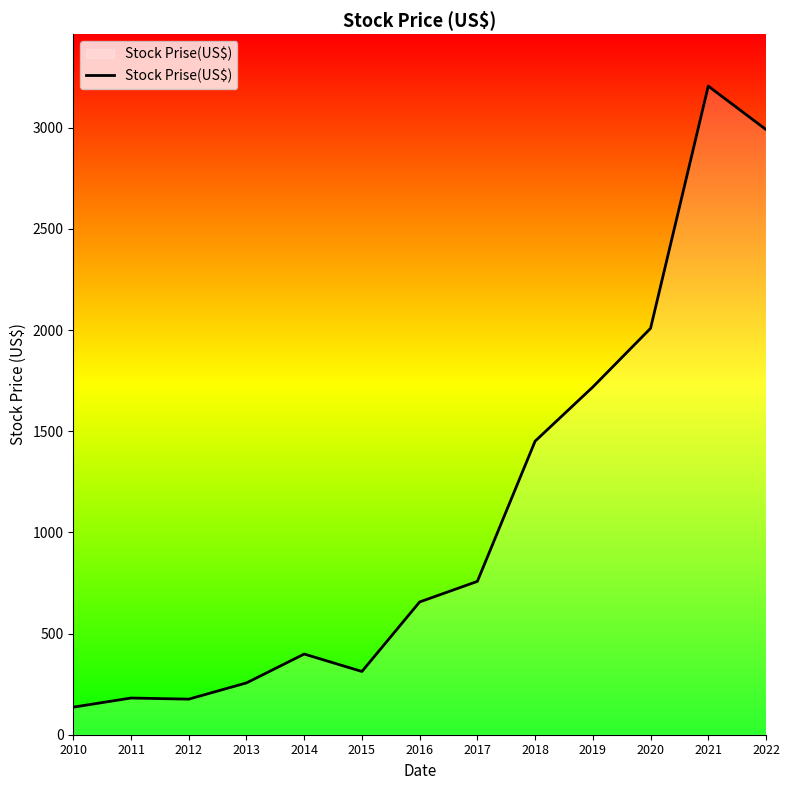

What is the greatest value displayed?

3206.2